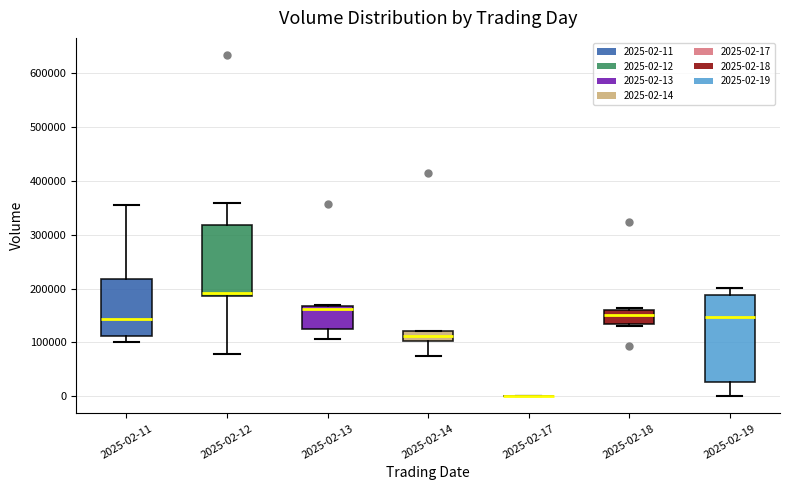

Where does the median line of the box for 2025-02-11 sit on the y-axis? The values are not printed on the chart, so give them approximately, as read against the axis.

140000